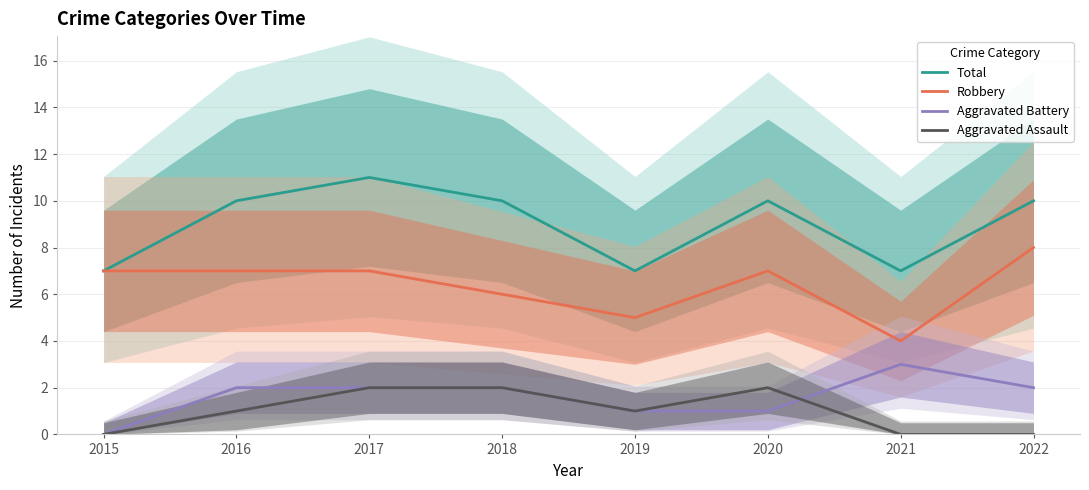

What is the difference between the second highest and minimum values in the Robbery series?

3